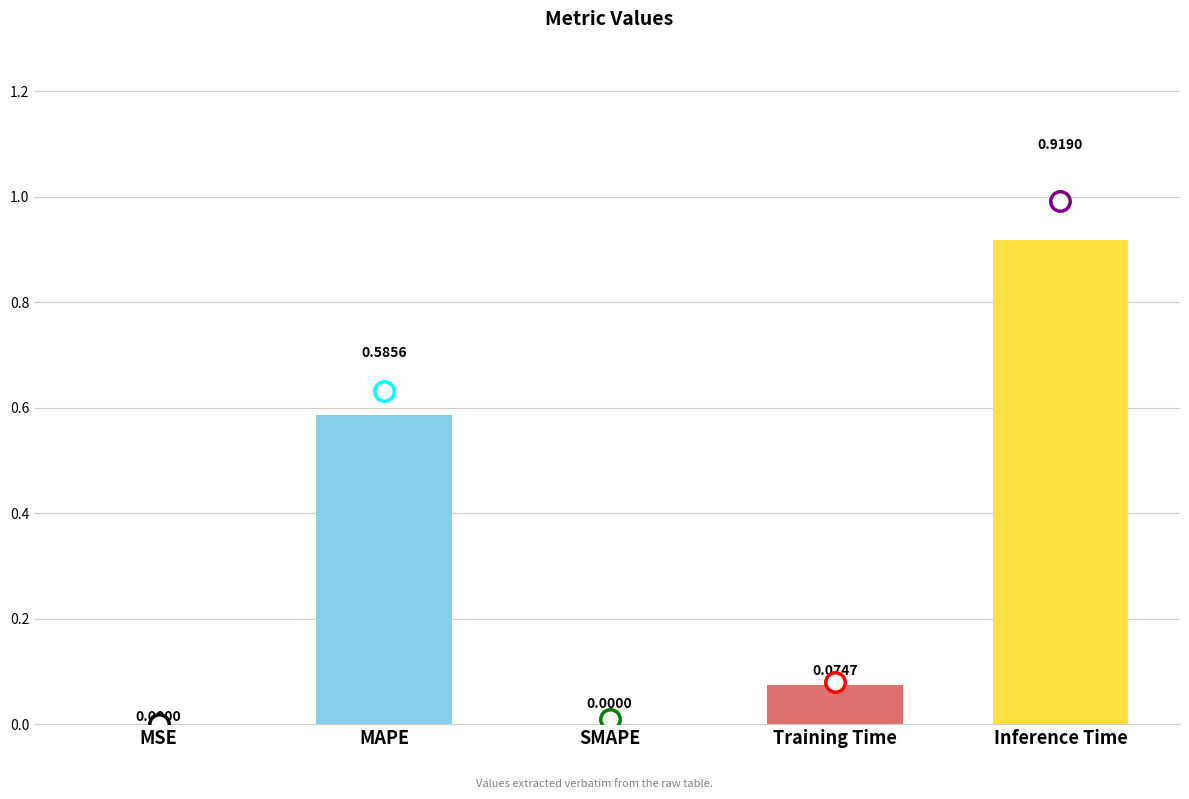

Which label corresponds to the largest value in the chart?

Inference Time